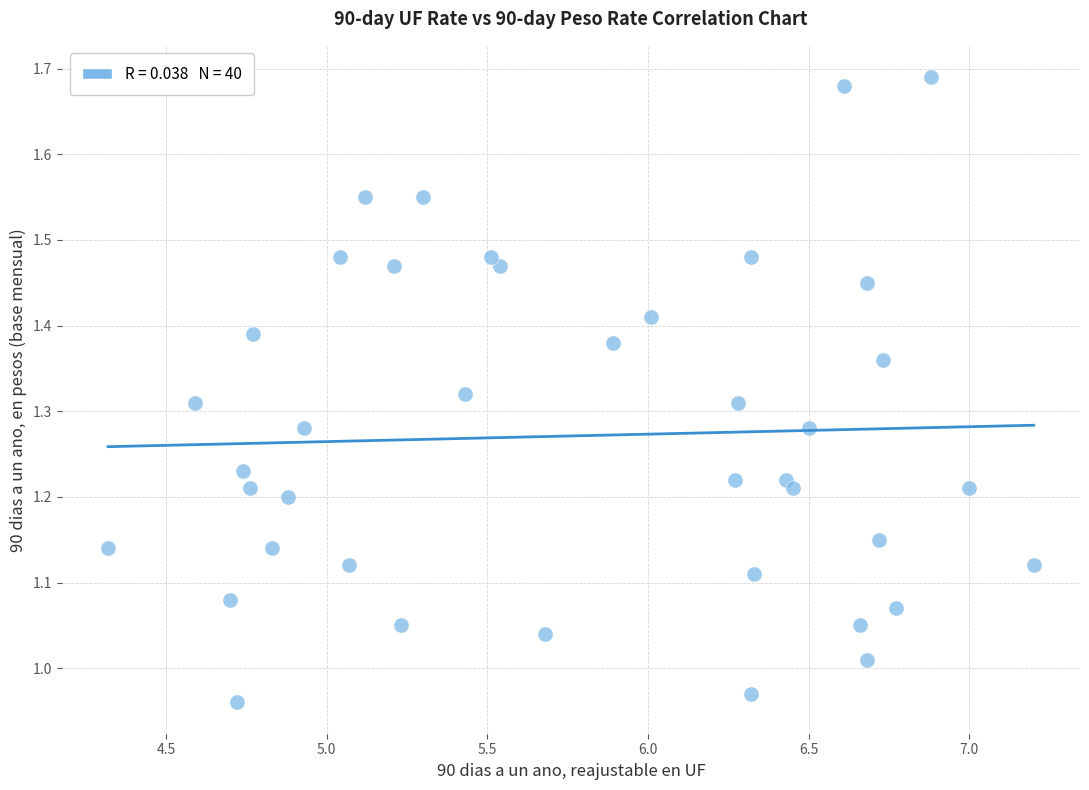

What is the range of X values (max minus min)?

2.9